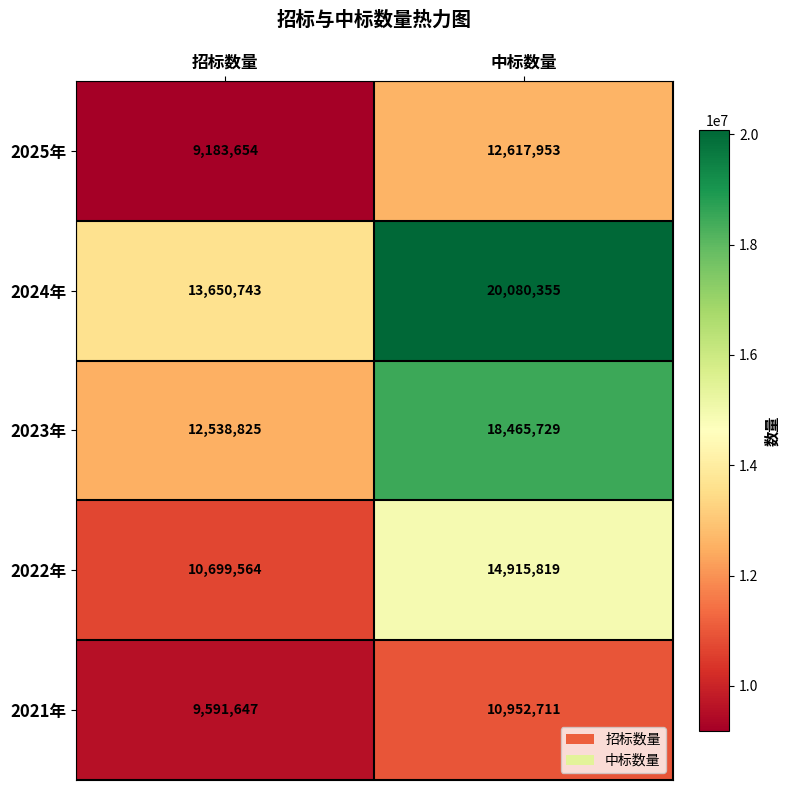

Where is 2025年 nearest to the value 10900803?

招标数量